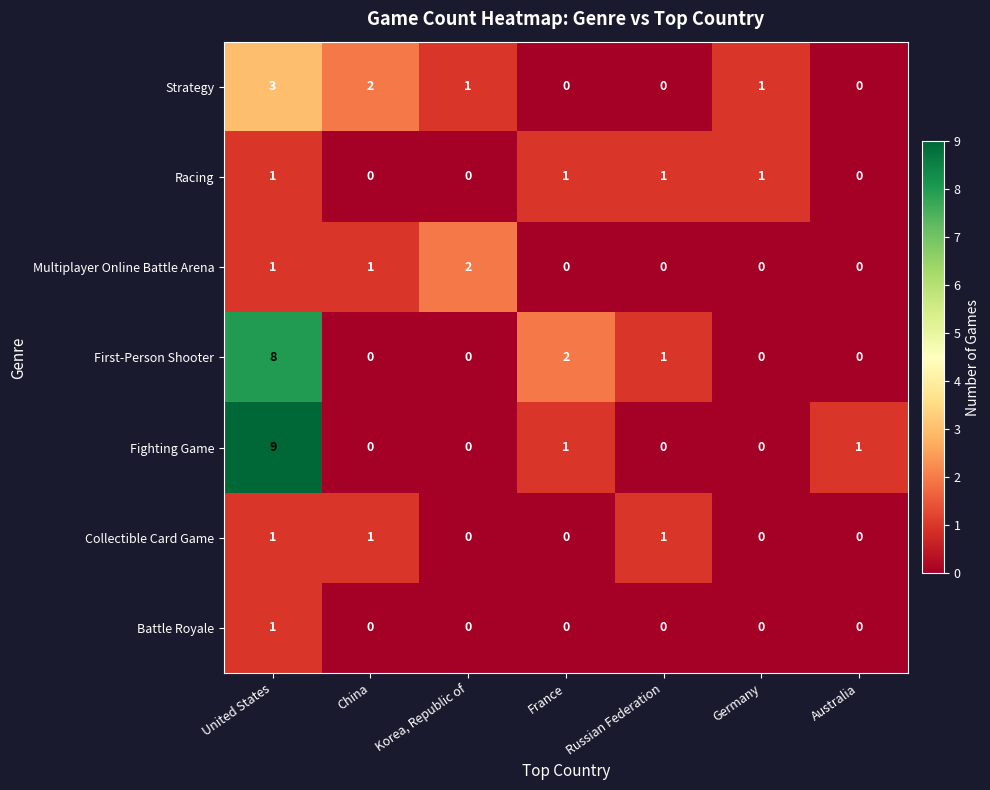

True or false: Collectible Card Game has a value of 1 at United States.

True